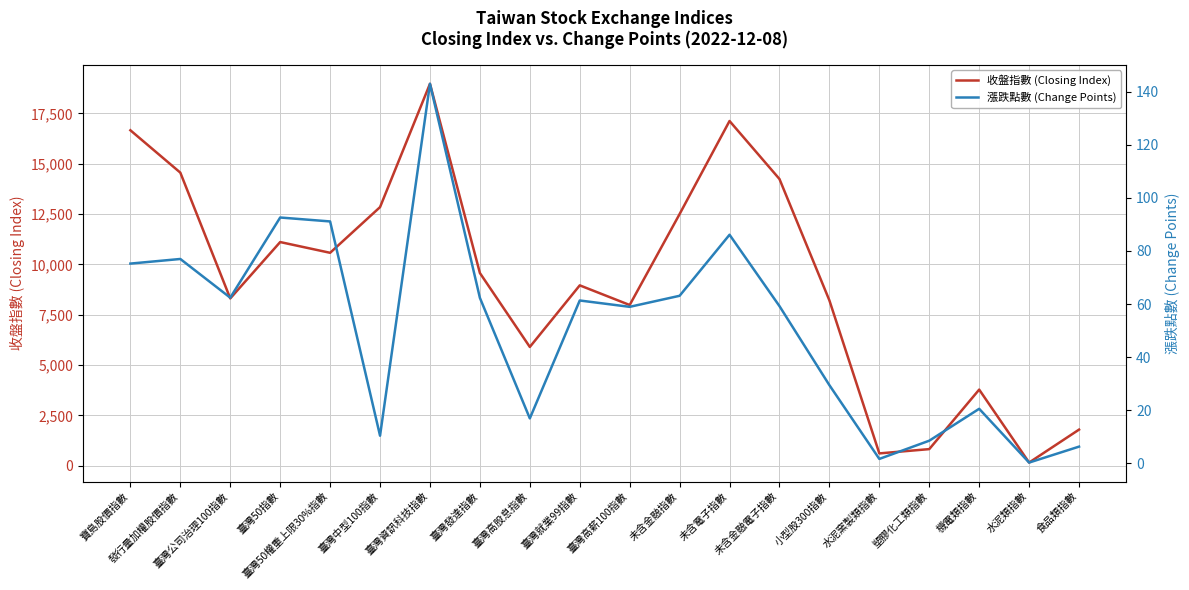

What is the maximum value shown in the chart?

18965.4